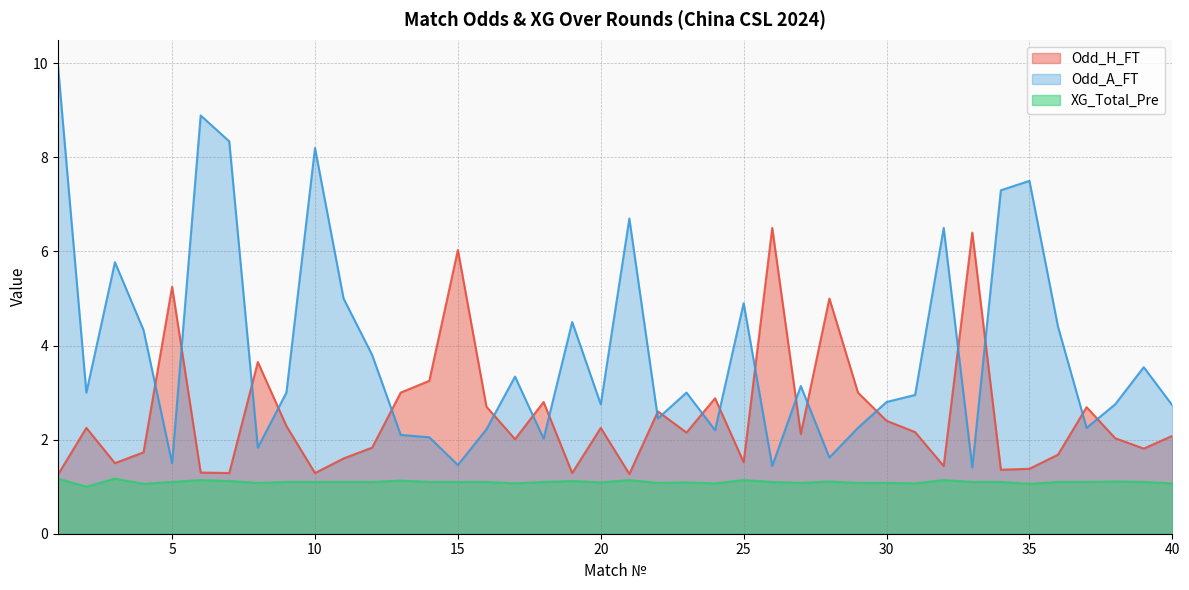

What is the difference between the second highest and second lowest values in the XG_Total_Pre series?

0.1